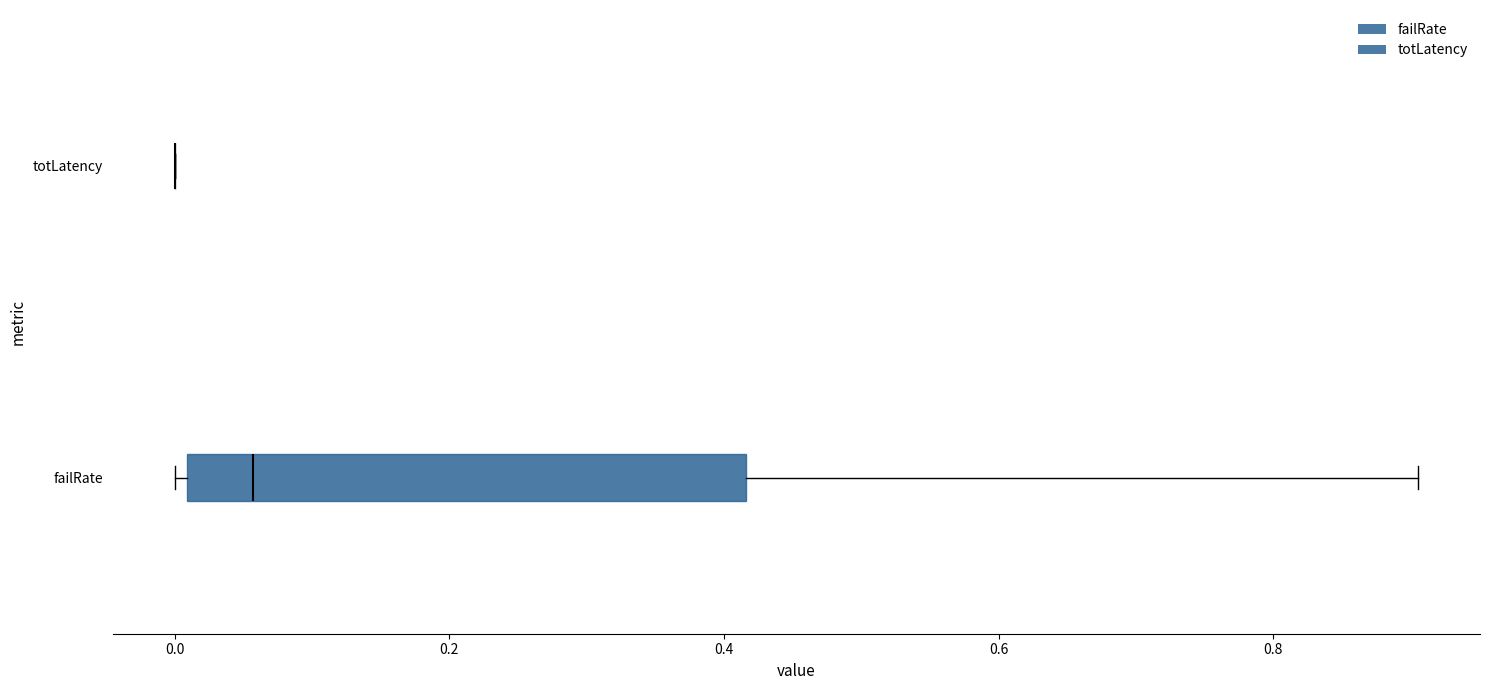

Which box is the widest, from its left edge to its right edge?

failRate